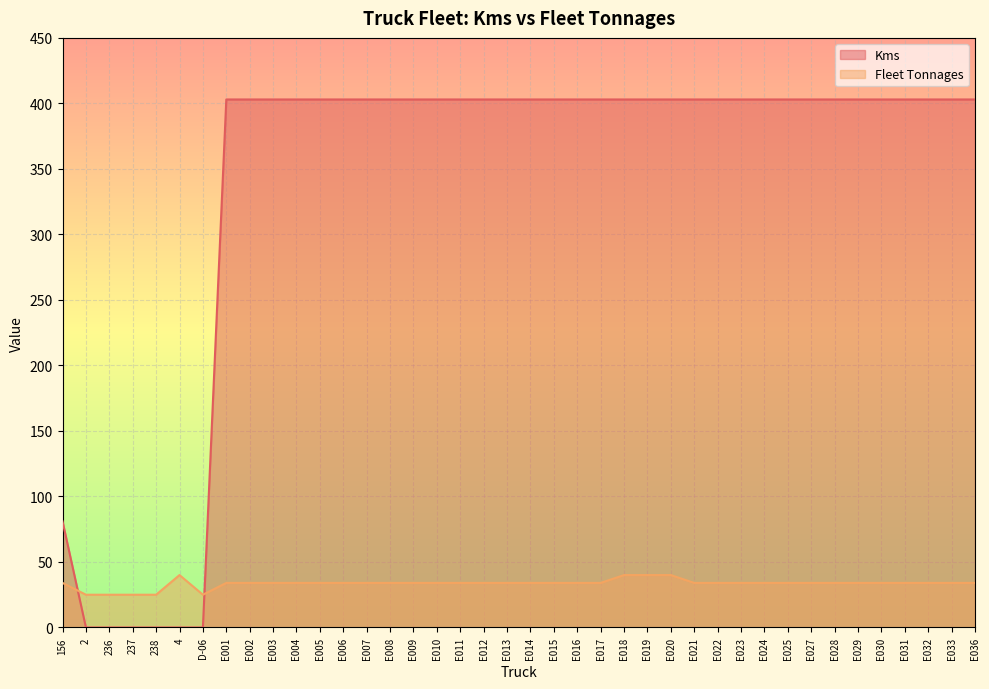

How many lines are shown in the chart?

2